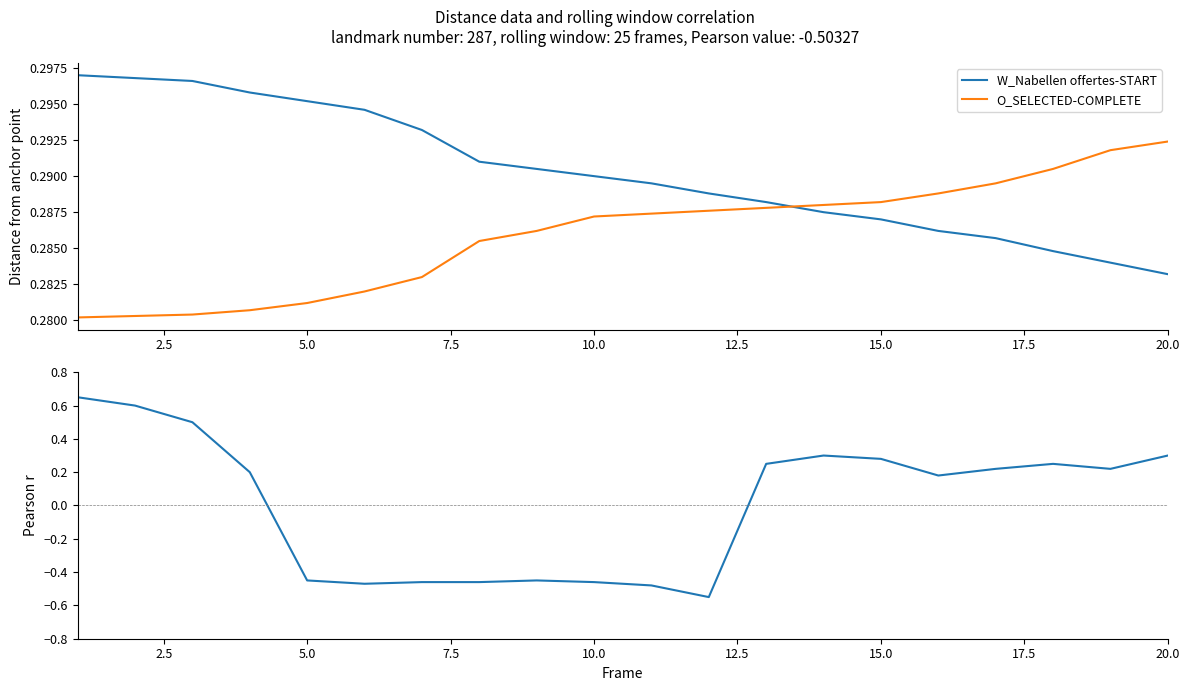

Which series has the largest total across all categories?

W_Nabellen offertes-START